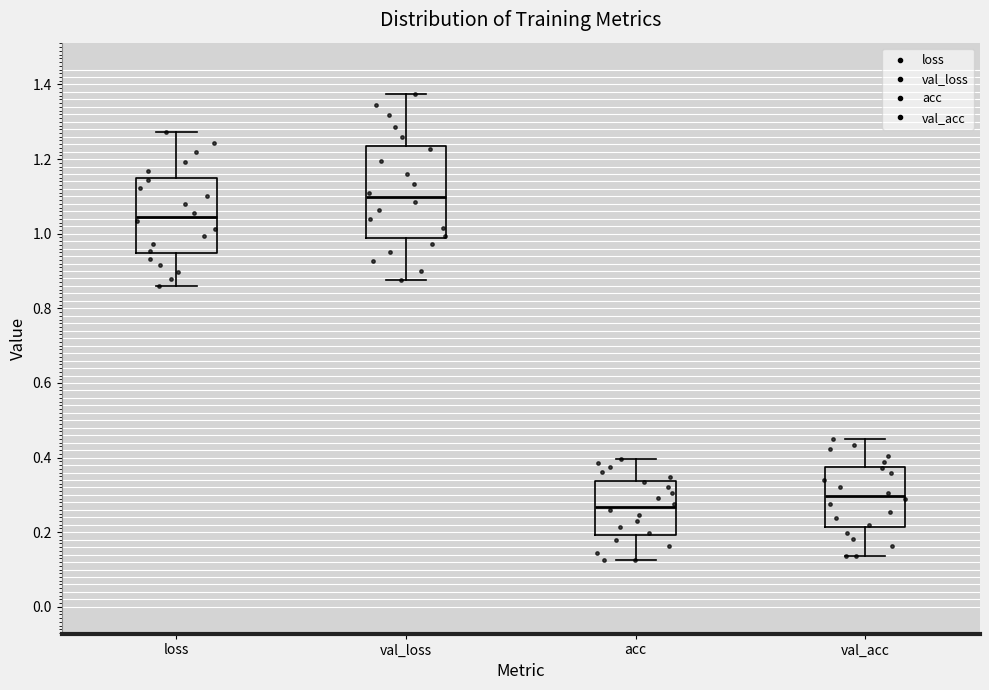

Which box's median line is the lowest?

acc